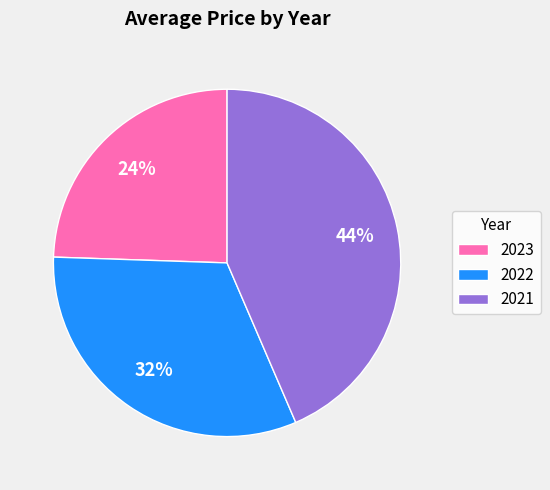

Rank the categories by value from highest to lowest.

2021, 2022, 2023